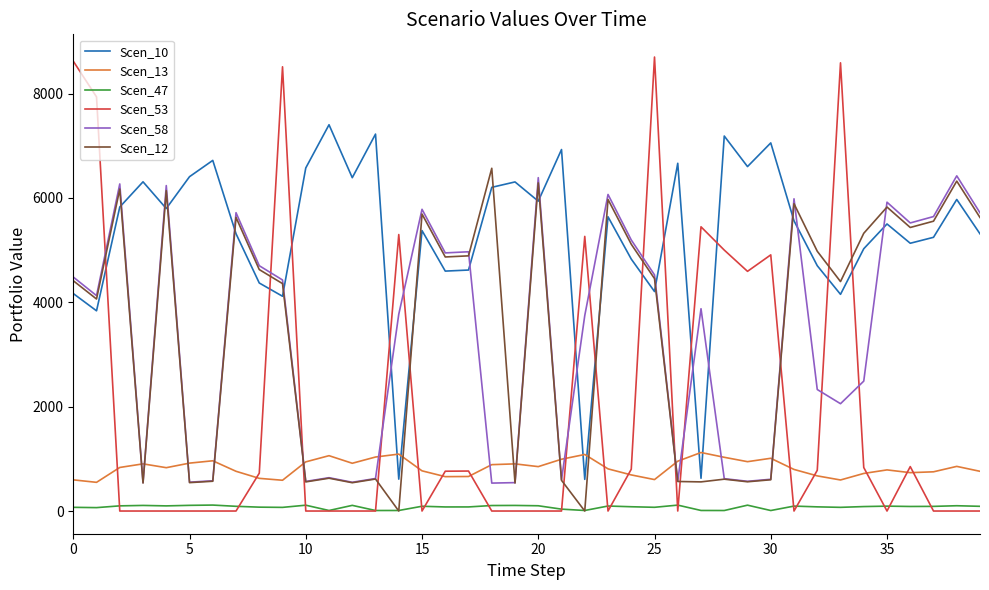

Is this an area chart (filled region under the line)?

No